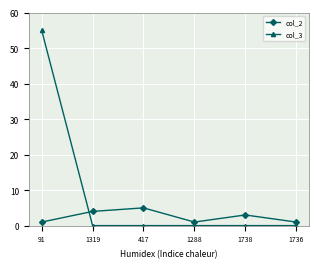

Which series has the largest range (max minus min)?

col_3